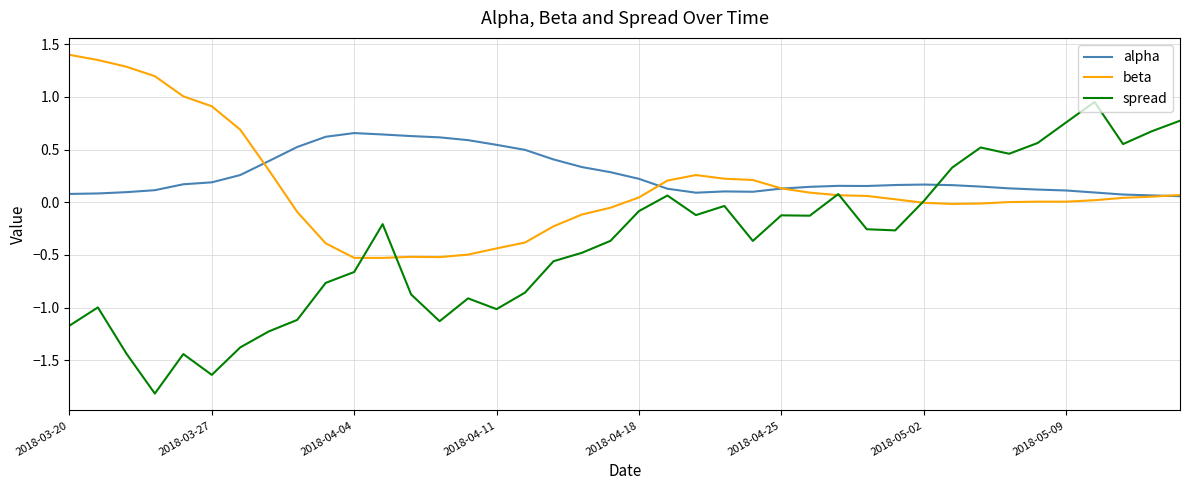

True or false: alpha and beta cross at least once.

True